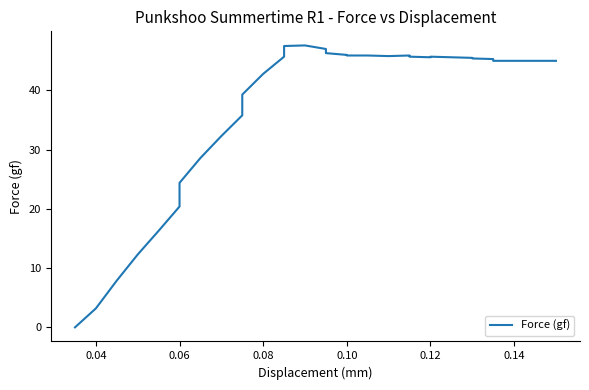

What is the label of the 32nd point from the right?

0.10